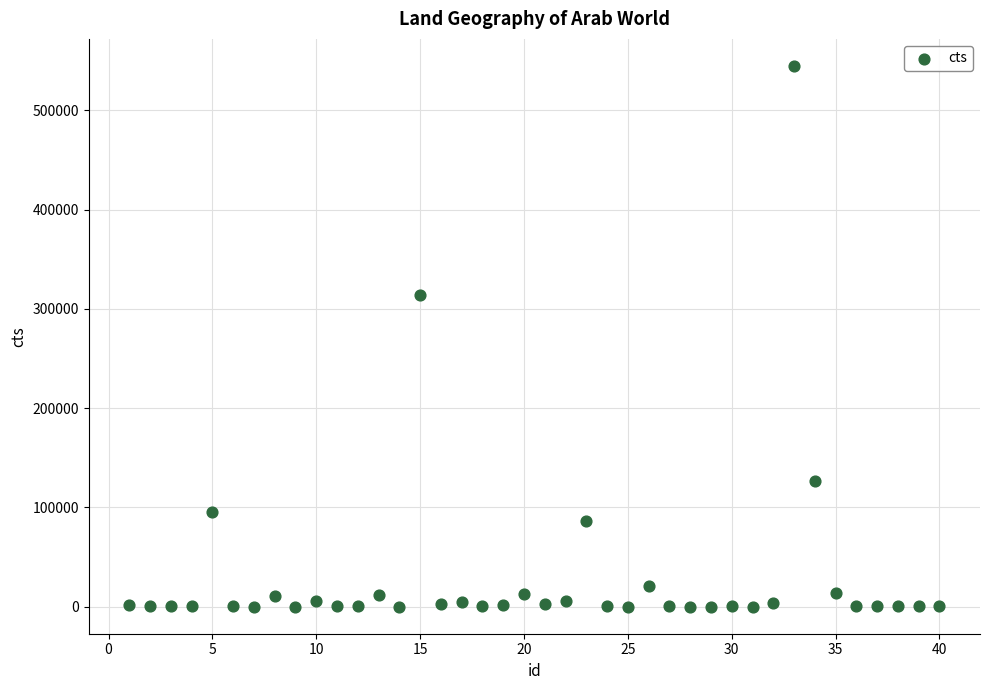

What is the range of X values (max minus min)?

39